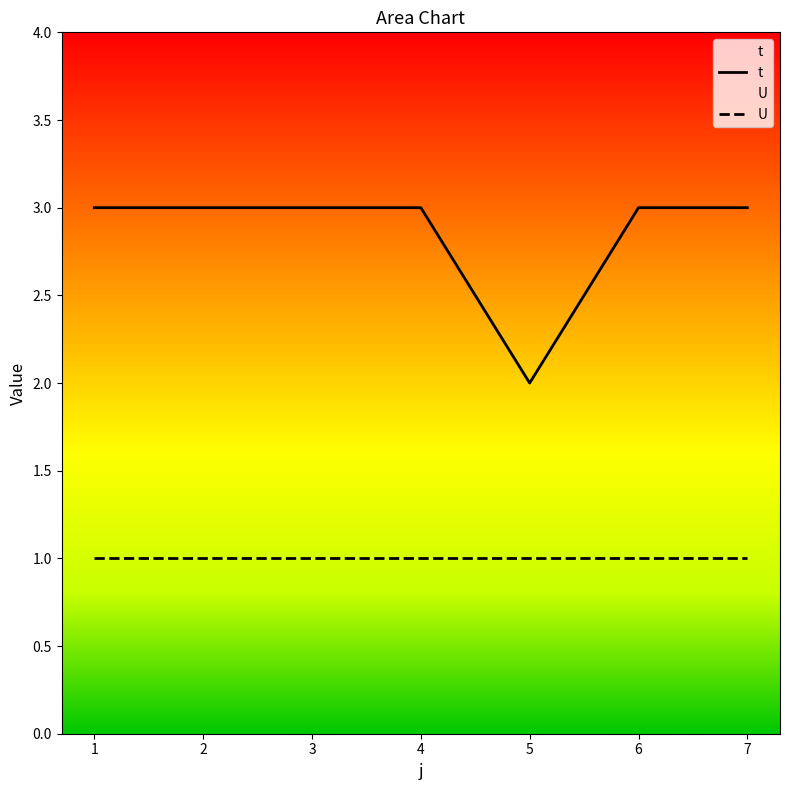

Which series has the largest total across all categories?

t